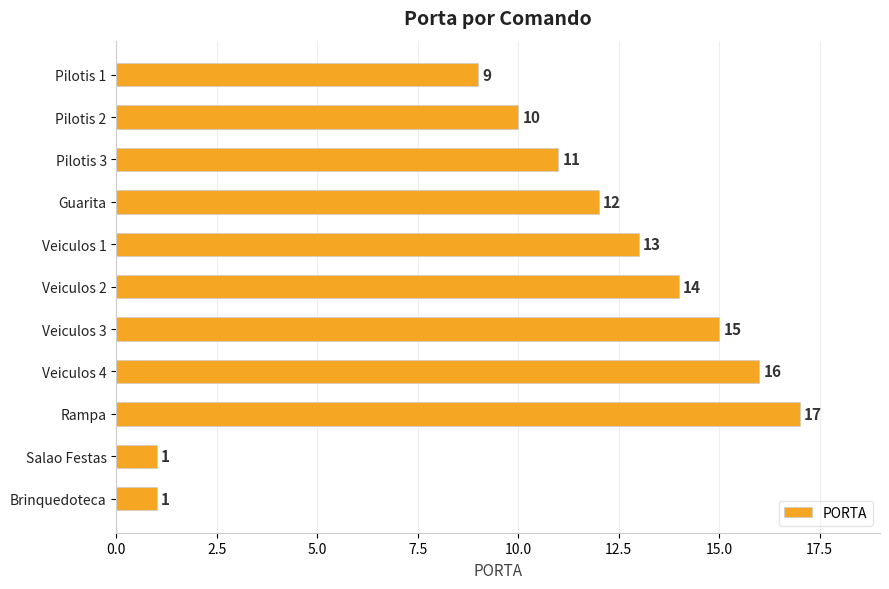

What is the maximum value shown in the chart?

17